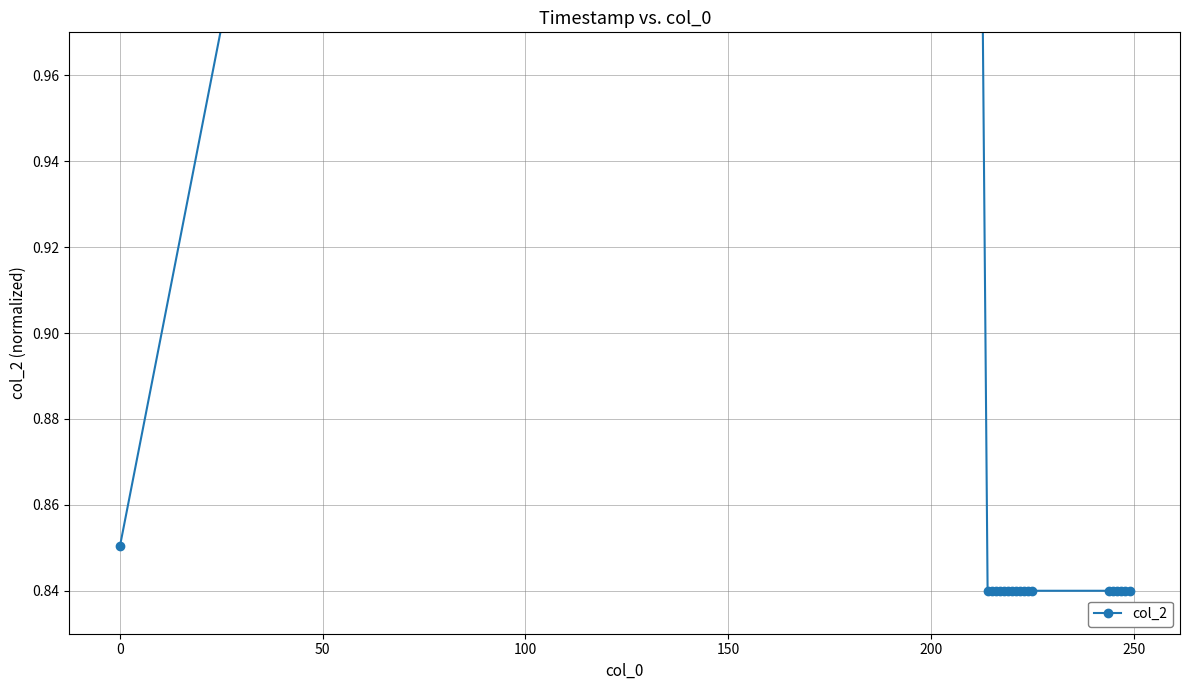

The value at 10 is 1.4. True or false?

False